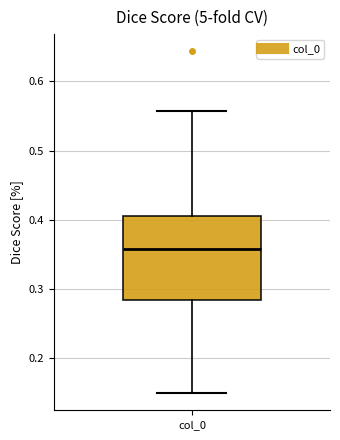

Transcribe this box plot: give where the median line is, the range the box spans, and where the two whiskers end, as read against the y-axis. The values are not printed on the chart, so give them approximately, as read against the axis.

median 0.36, box 0.28 to 0.41, whiskers 0.15 to 0.56